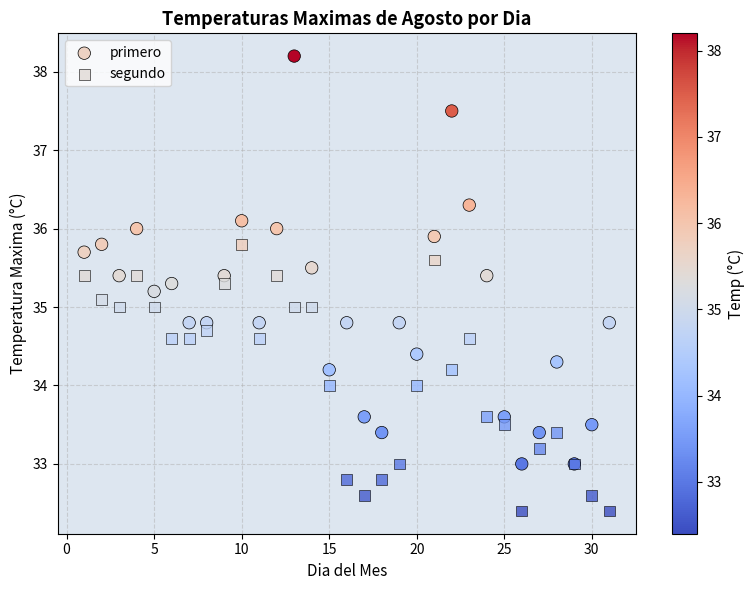

Which series has the largest Y range (max minus min)?

primero